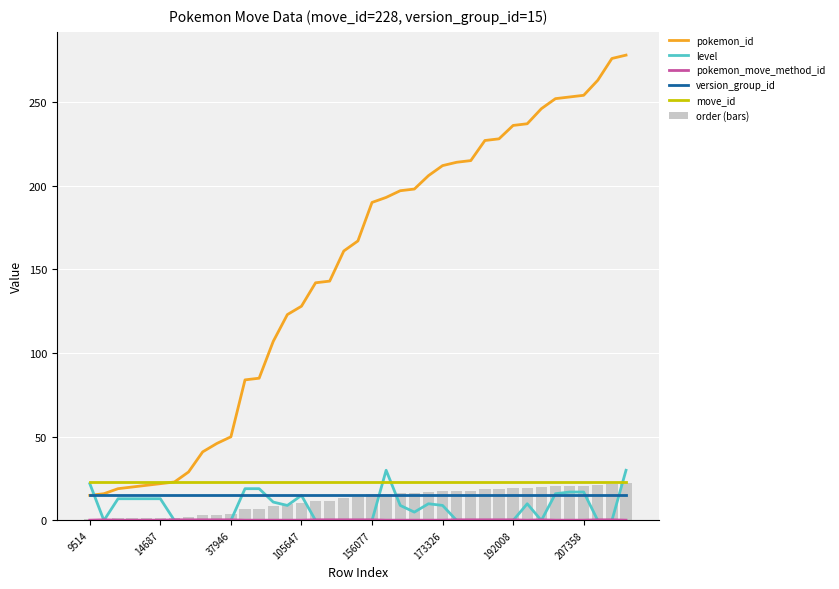

What is the approximate value of level at 13?

11.0